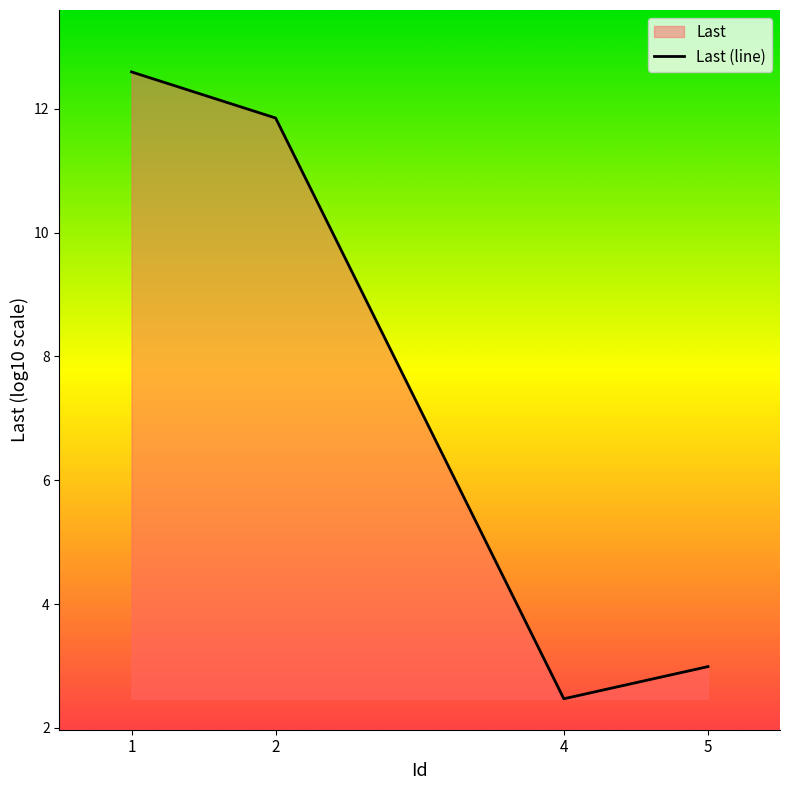

Reading right to left, list all the values displayed in this chart.

3.0	2.5	11.9	12.6